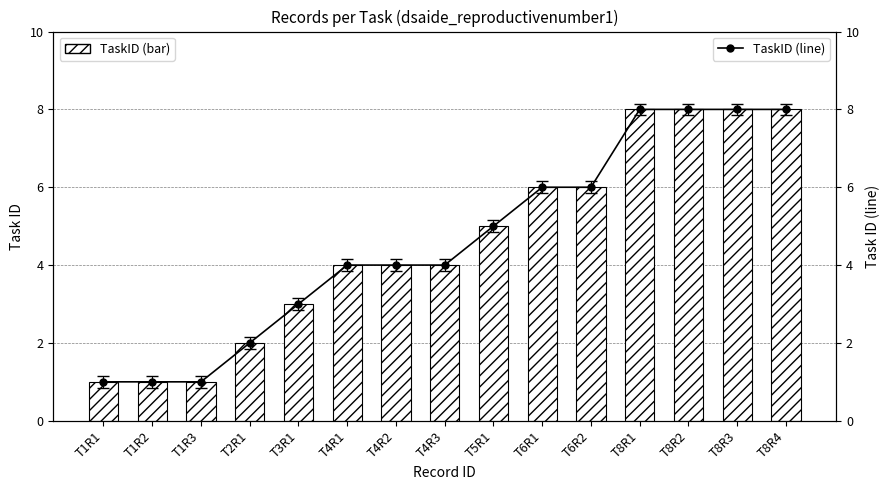

Where does the TaskID series first go above 4?

T5R1